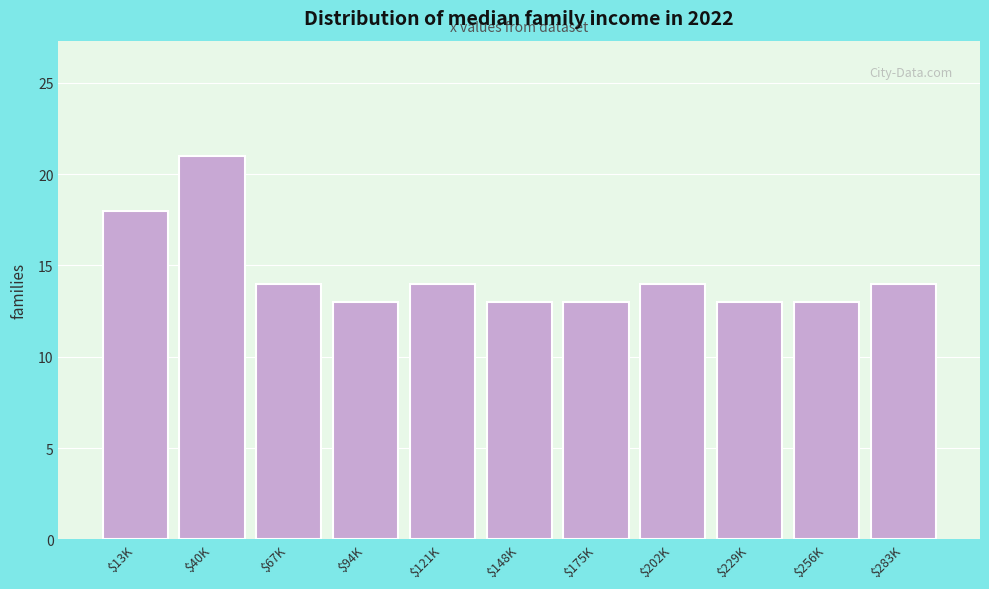

Reading right to left, what are all the values shown in this chart?

14	13	13	14	13	13	14	13	14	21	18